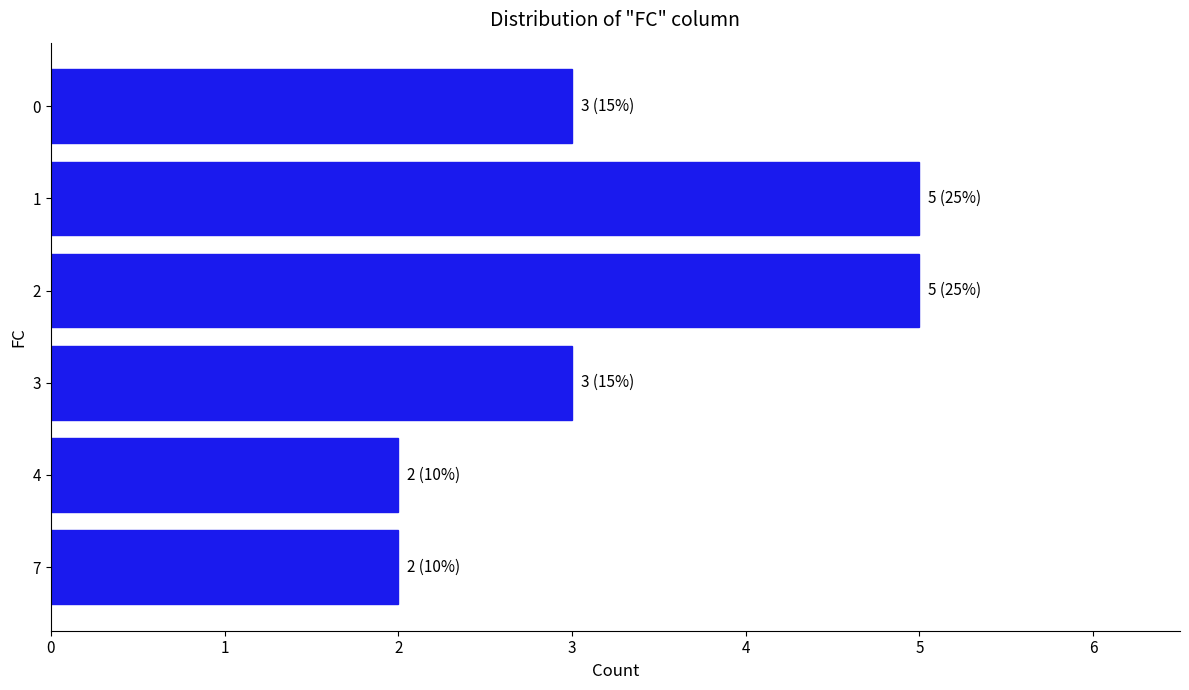

What is the difference between the maximum and minimum values?

3